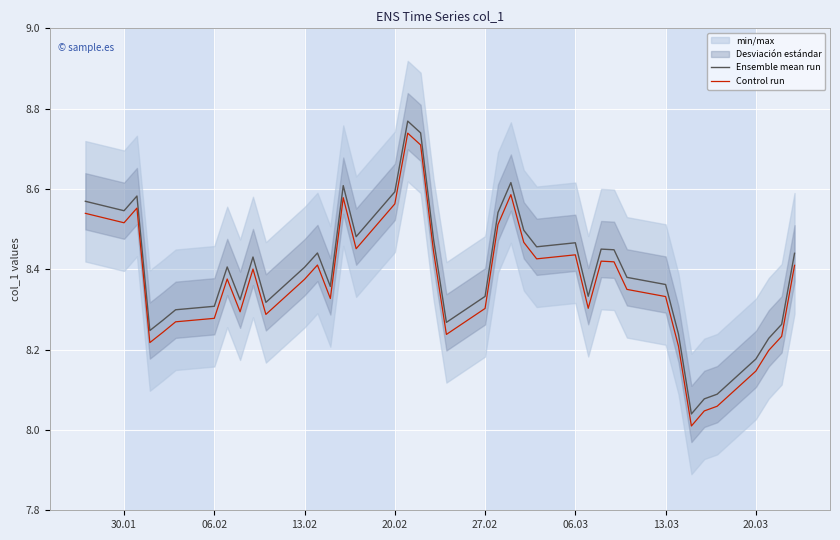

True or false: Ensemble mean run and Control run intersect in this chart.

False